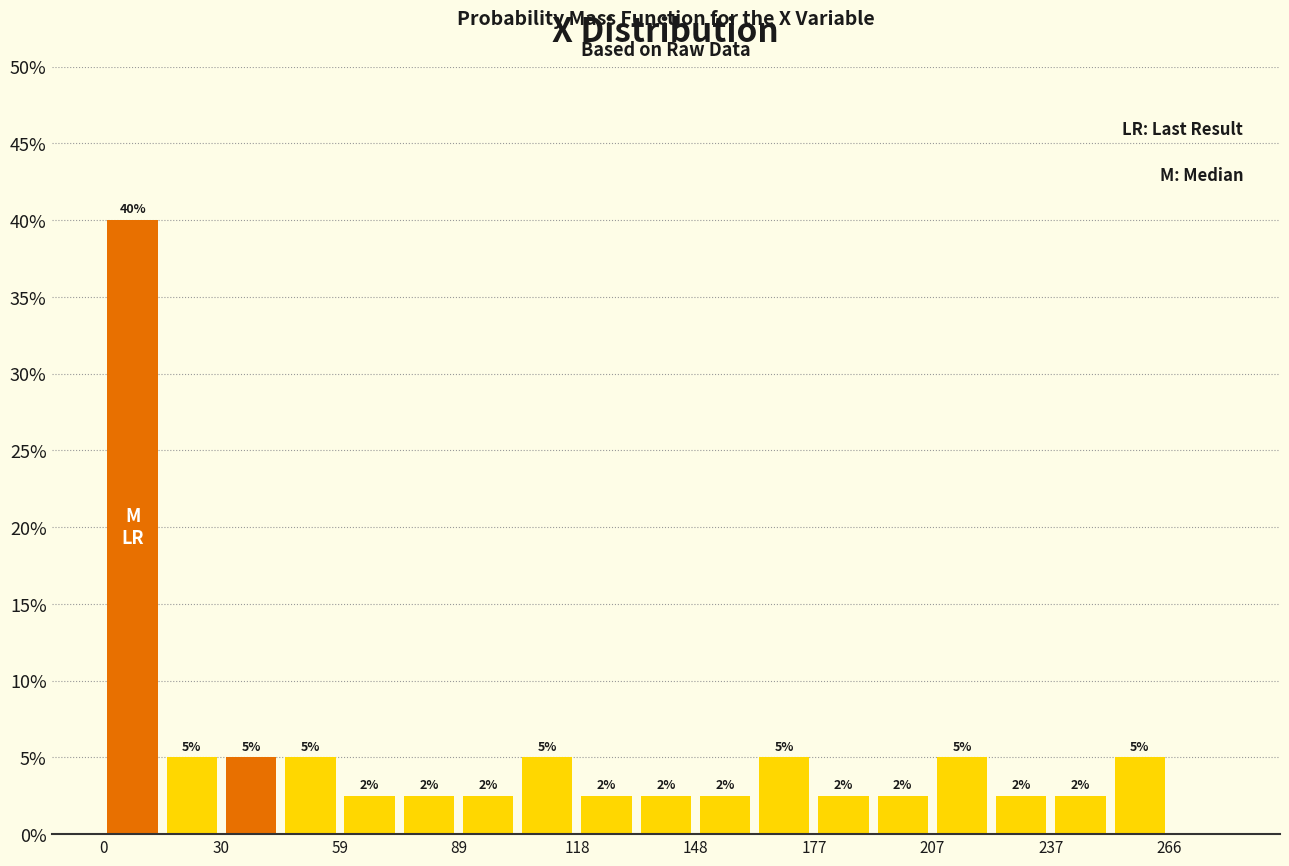

Around what value on the x-axis is the tallest bar? Give the approximate position of its centre, as read against the axis.

5